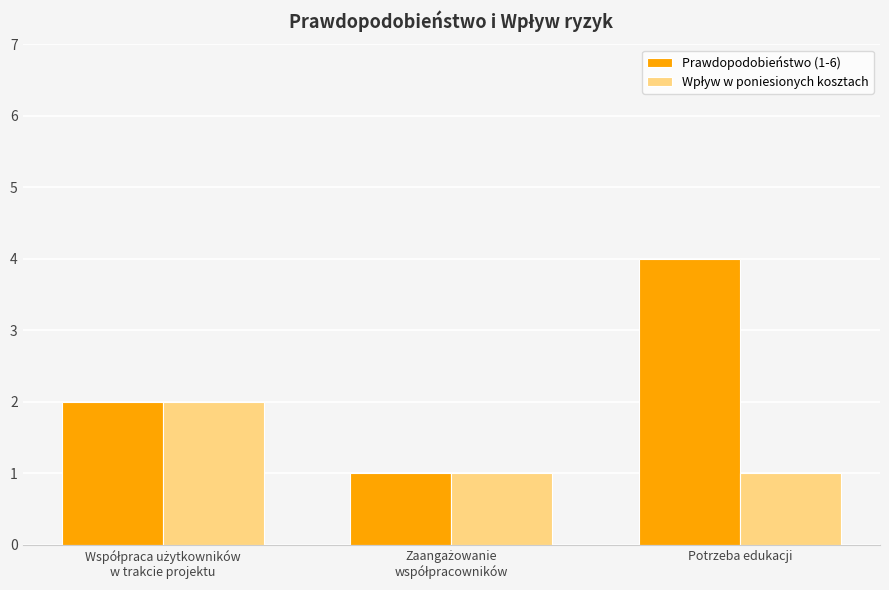

What is the maximum value shown in the chart?

4